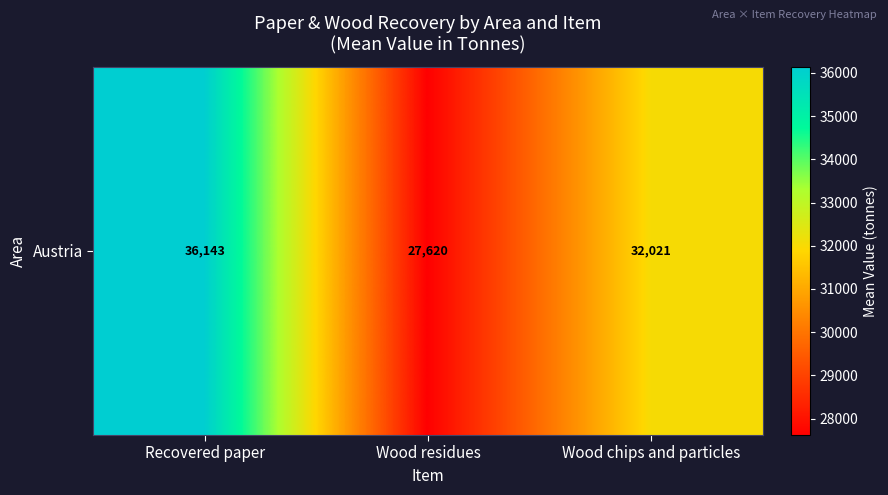

How many data points does each series have?

3